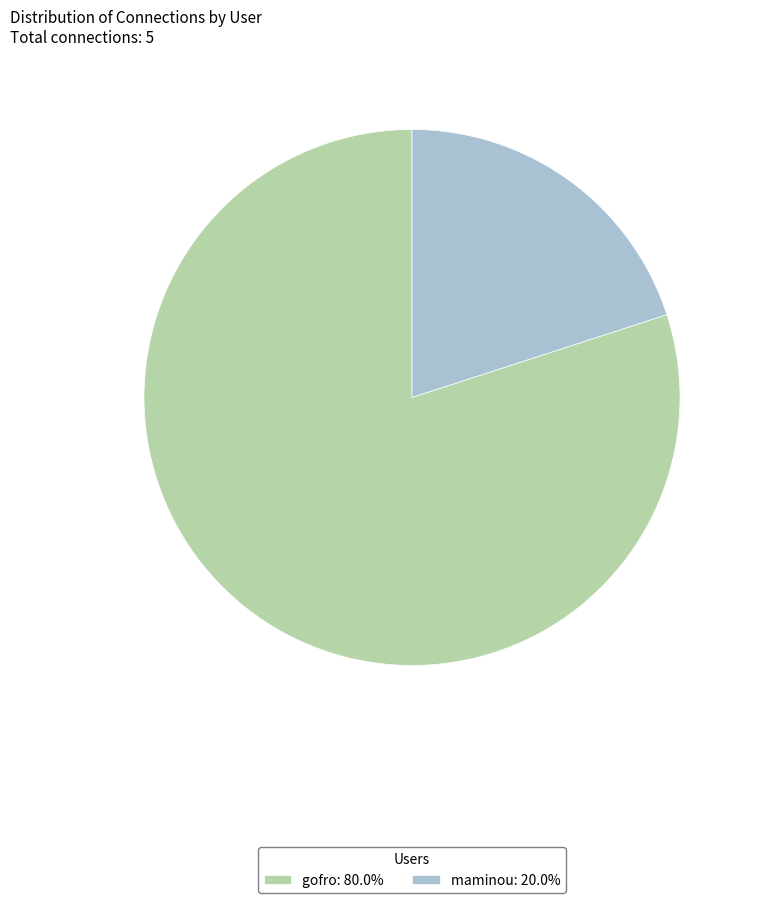

What is the largest slice in the pie chart?

gofro